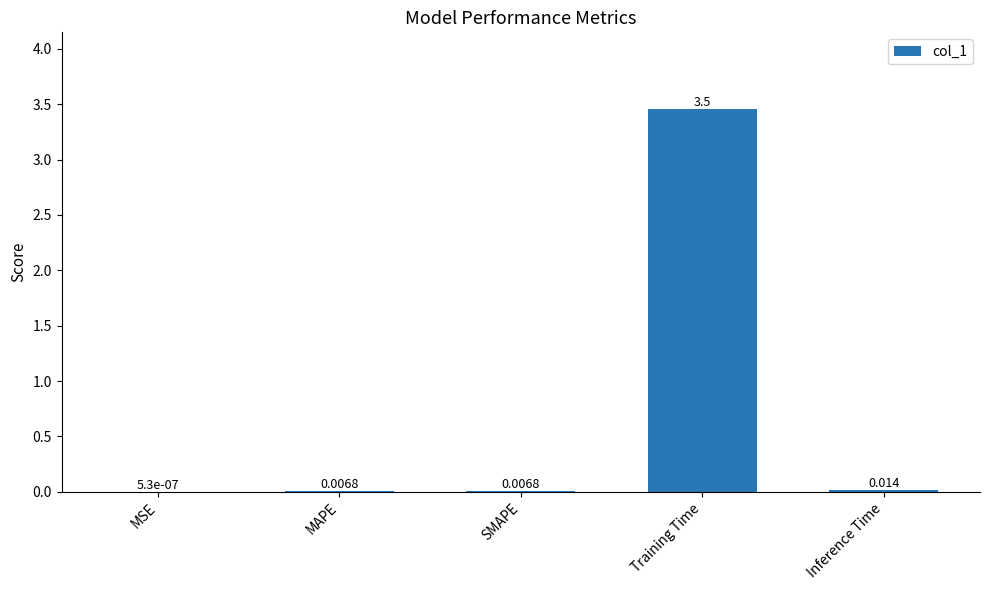

How many data points does each series have?

5